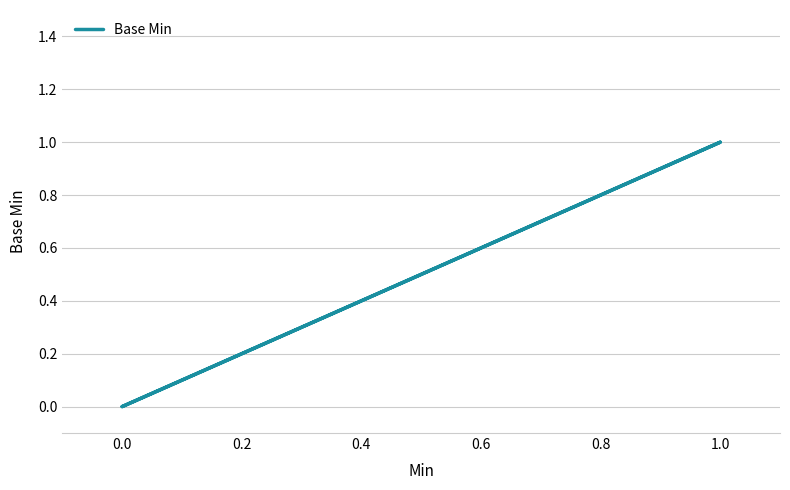

True or false: the data has more than 0 interior local peaks.

True